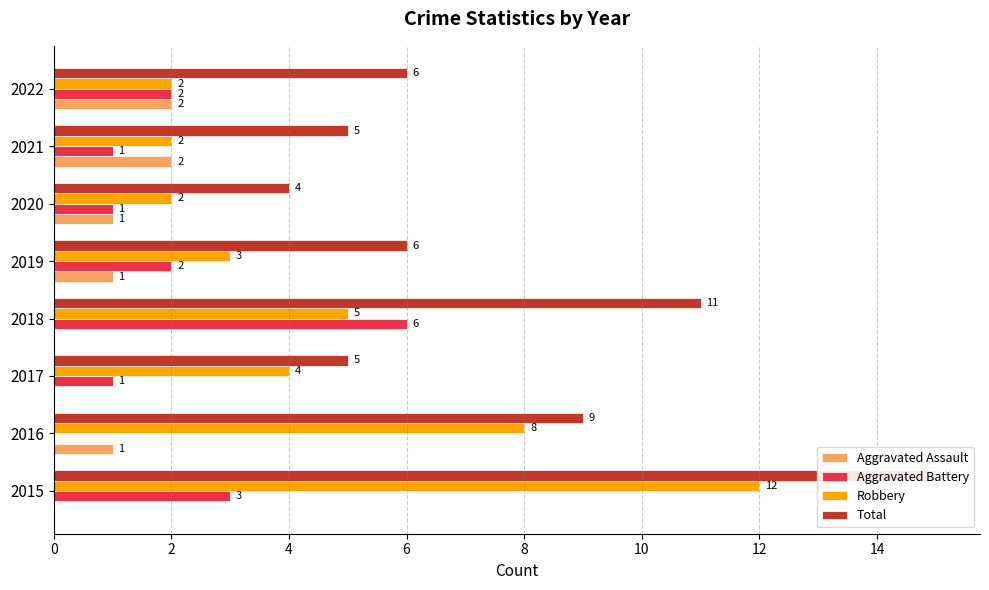

What is the greatest value displayed?

15